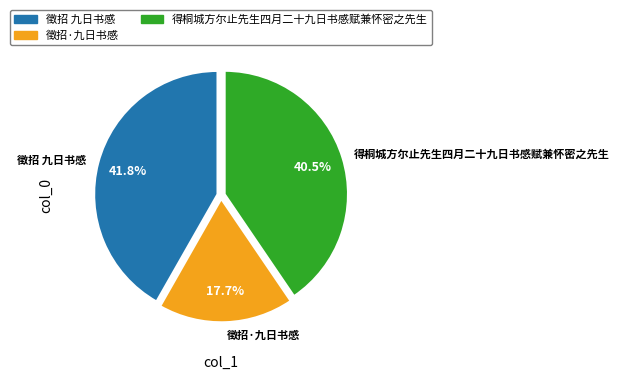

What percentage is the 徵招 九日书感 slice, to the nearest percent?

42%